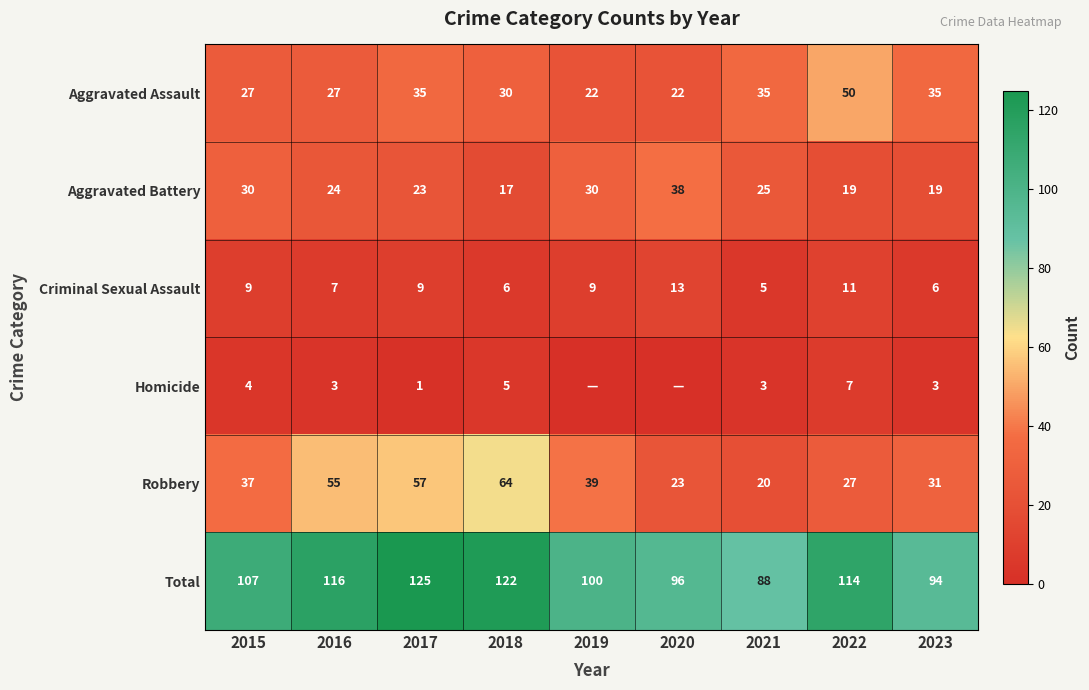

Which label corresponds to the largest value in the chart?

2017